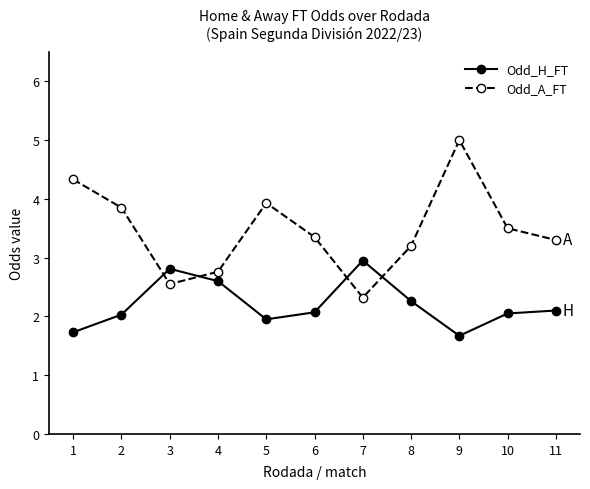

What is the sum of all Odd_H_FT values?

24.2